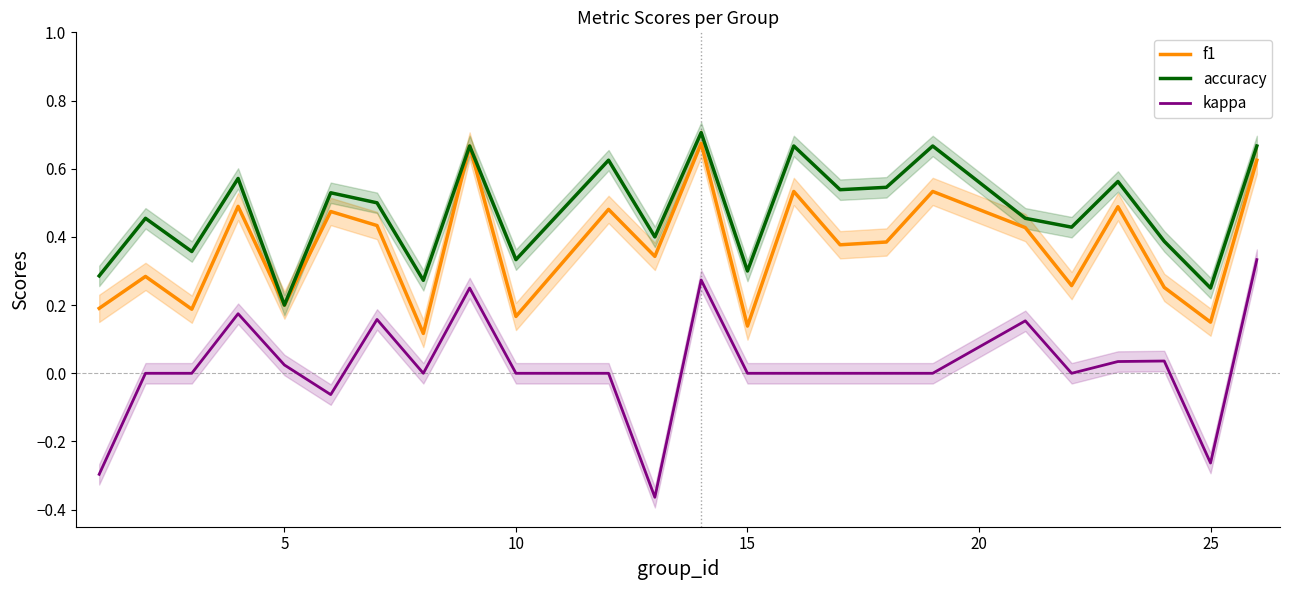

True or false: accuracy and kappa cross at least once.

False